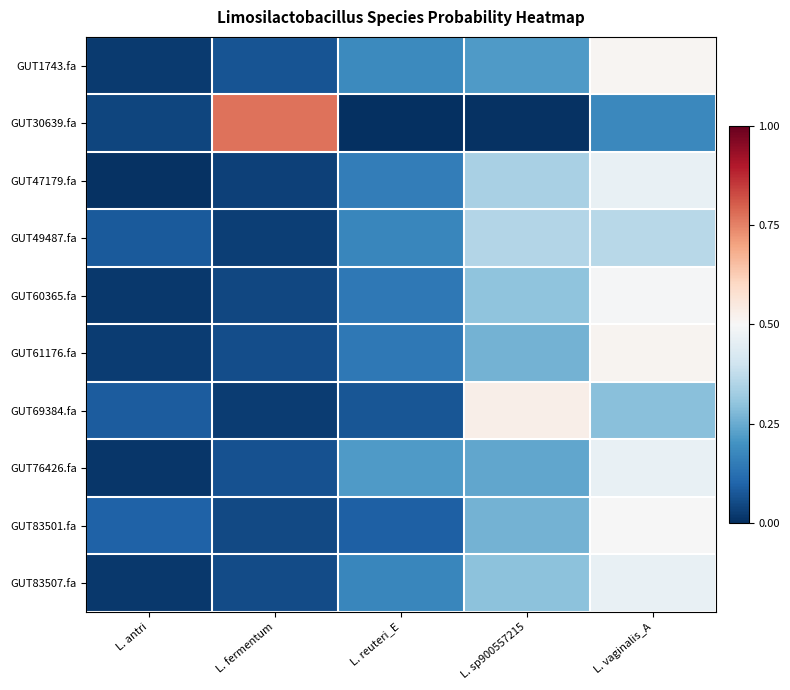

List the series in order of their peak value, lowest first.

GUT49487.fa, GUT76426.fa, GUT83507.fa, GUT47179.fa, GUT60365.fa, GUT83501.fa, GUT1743.fa, GUT61176.fa, GUT69384.fa, GUT30639.fa